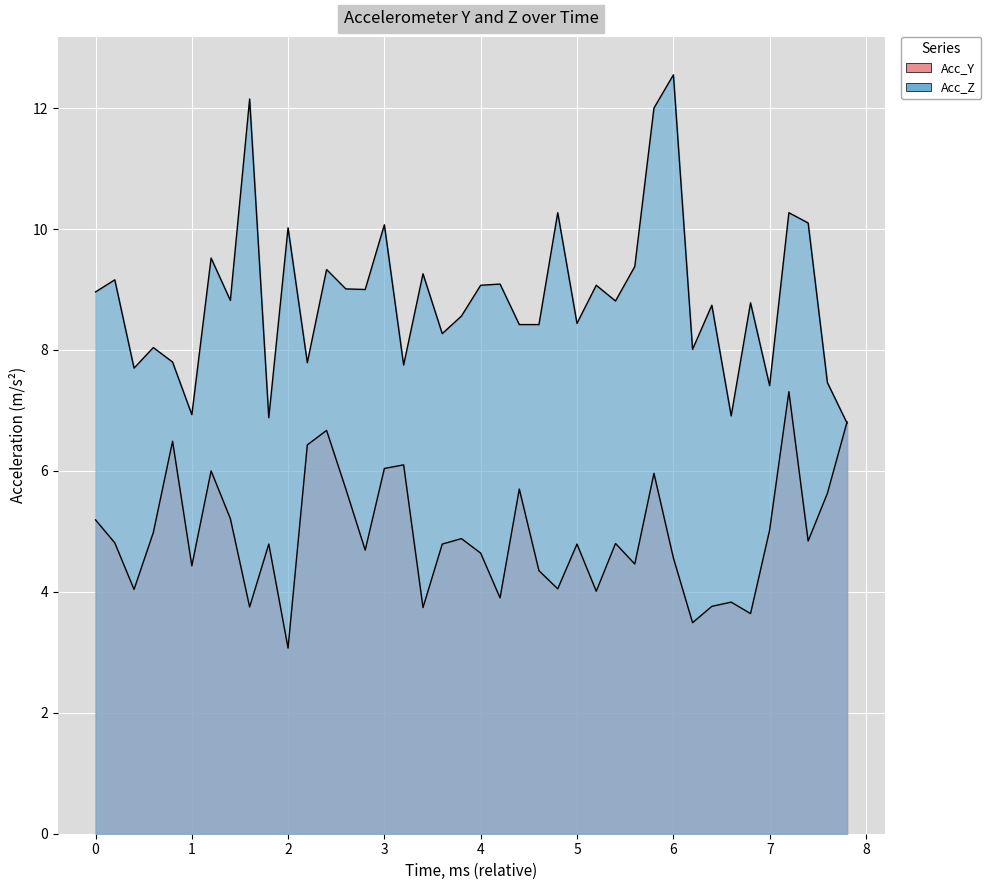

True or false: Acc_Y and Acc_Z intersect in this chart.

True